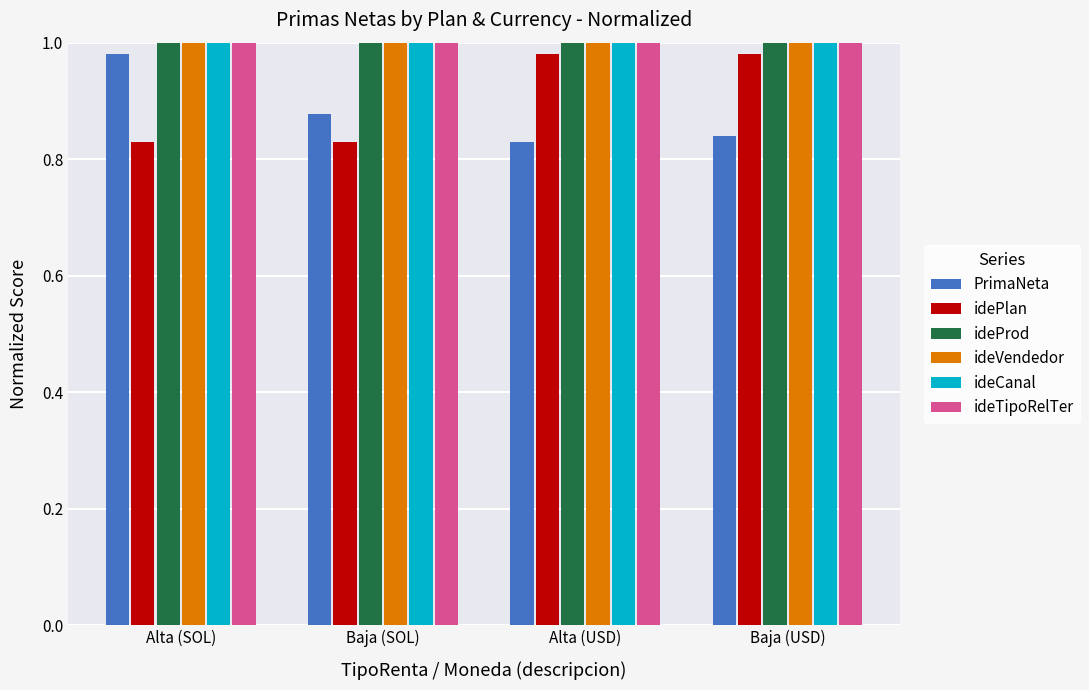

What position from the left is Baja (SOL)?

2